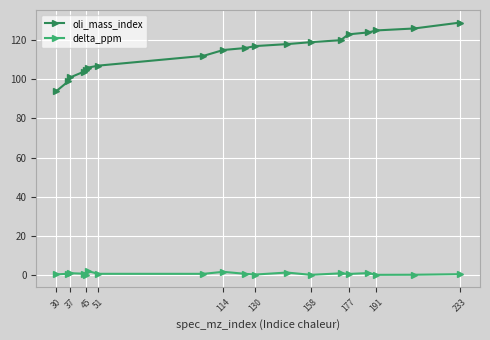

Which series has the largest total across all categories?

oli_mass_index